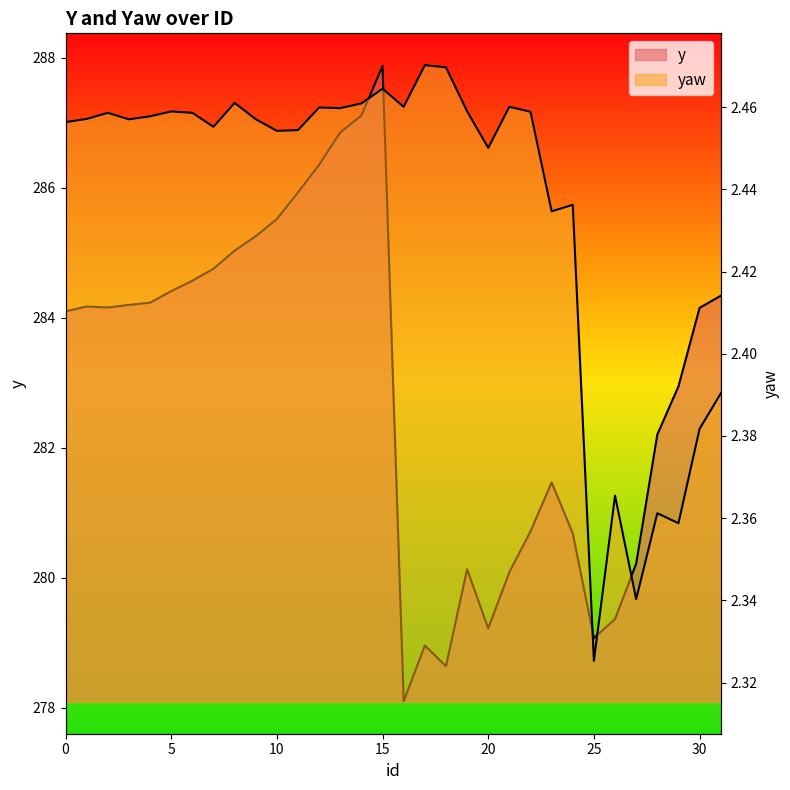

Reading left to right, list all the values displayed in this chart.

y: 0=284.1	1=284.2	2=284.2	3=284.2	4=284.2	5=284.4	6=284.6	7=284.8	8=285.0	9=285.3	10=285.5	11=285.9	12=286.4	13=286.9	14=287.1	15=287.9	16=278.1	17=279.0	18=278.6	19=280.1	20=279.2	21=280.1	22=280.7	23=281.5	24=280.7	25=279.1	26=279.4	27=280.2	28=282.2	29=282.9	30=284.2	31=284.3
yaw: 0=2.5	1=2.5	2=2.5	3=2.5	4=2.5	5=2.5	6=2.5	7=2.5	8=2.5	9=2.5	10=2.5	11=2.5	12=2.5	13=2.5	14=2.5	15=2.5	16=2.5	17=2.5	18=2.5	19=2.5	20=2.5	21=2.5	22=2.5	23=2.4	24=2.4	25=2.3	26=2.4	27=2.3	28=2.4	29=2.4	30=2.4	31=2.4